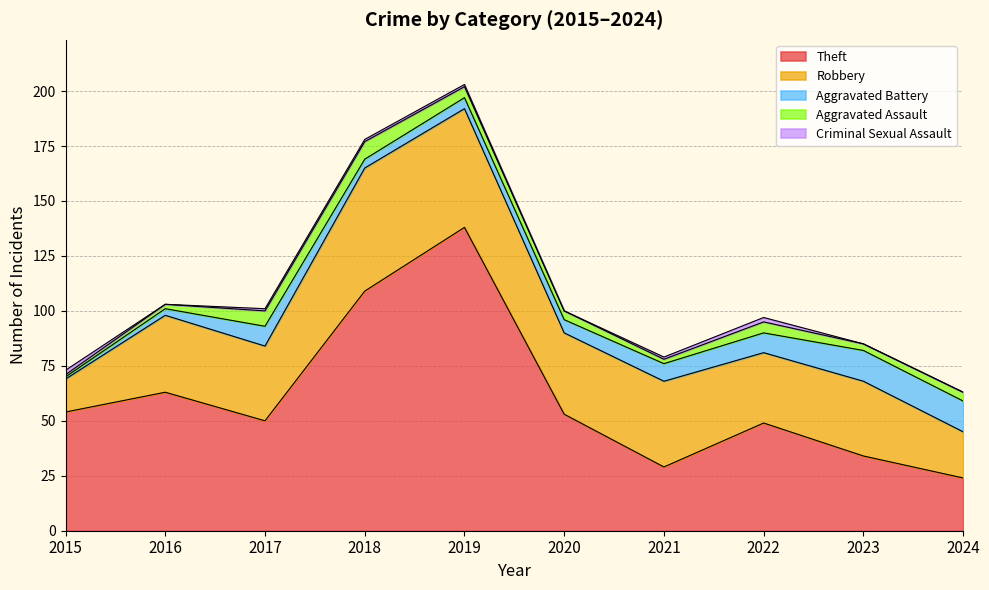

The value of Robbery at 2016 is 50. True or false?

False